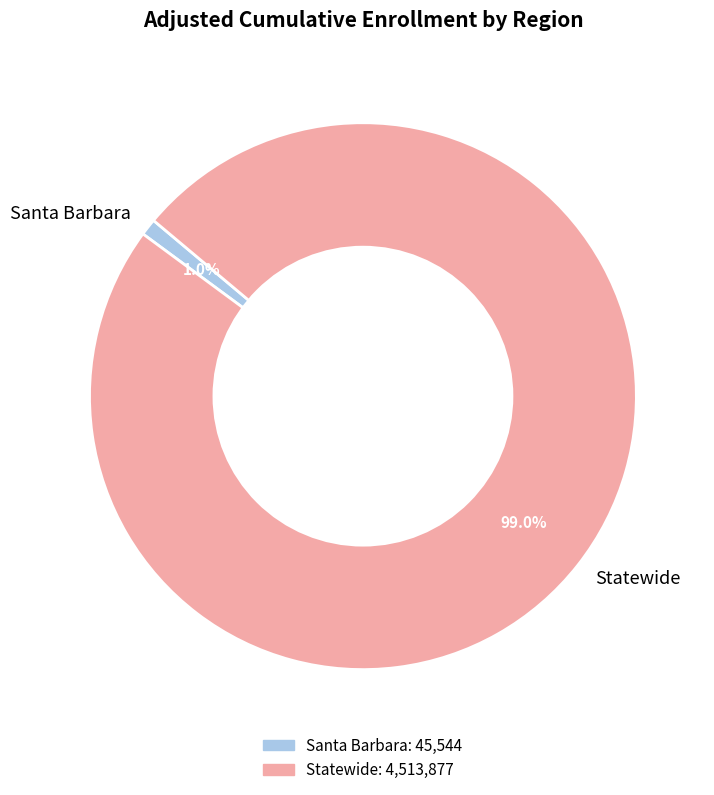

What percentage is NOT represented by Statewide?

1.0%